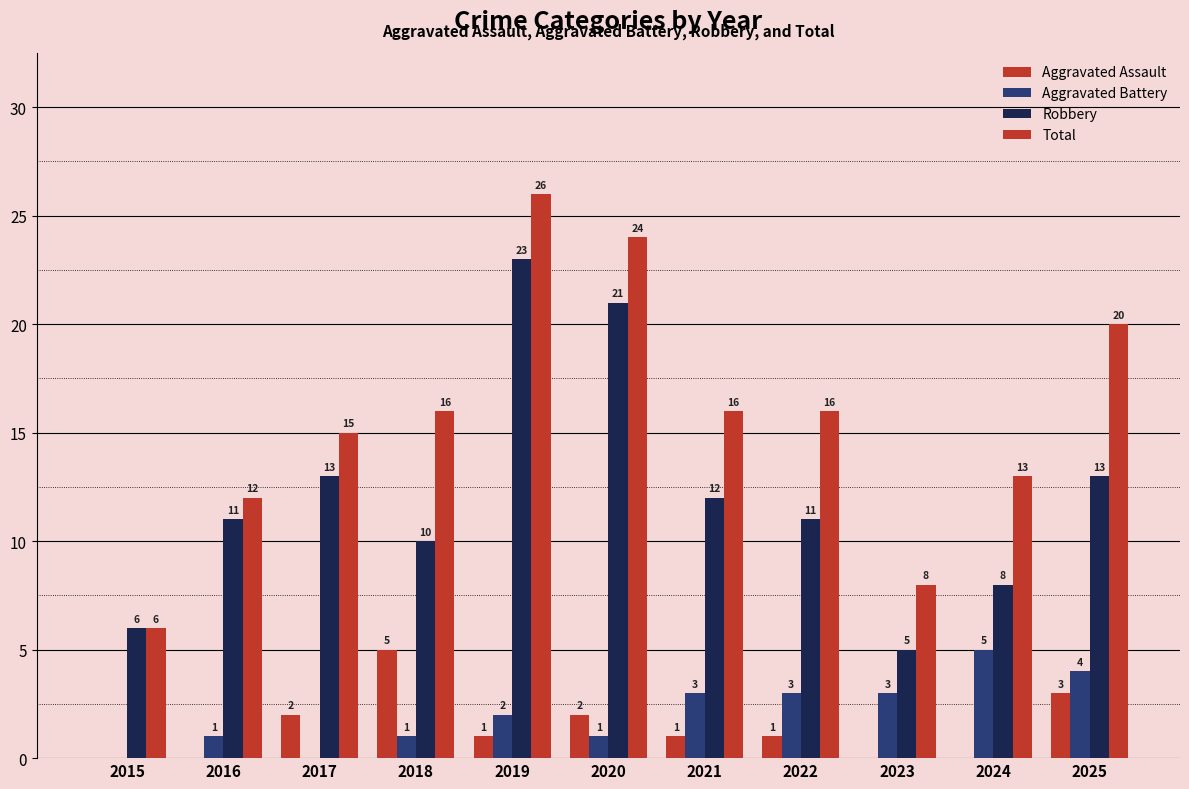

Which series has the largest total across all categories?

Total